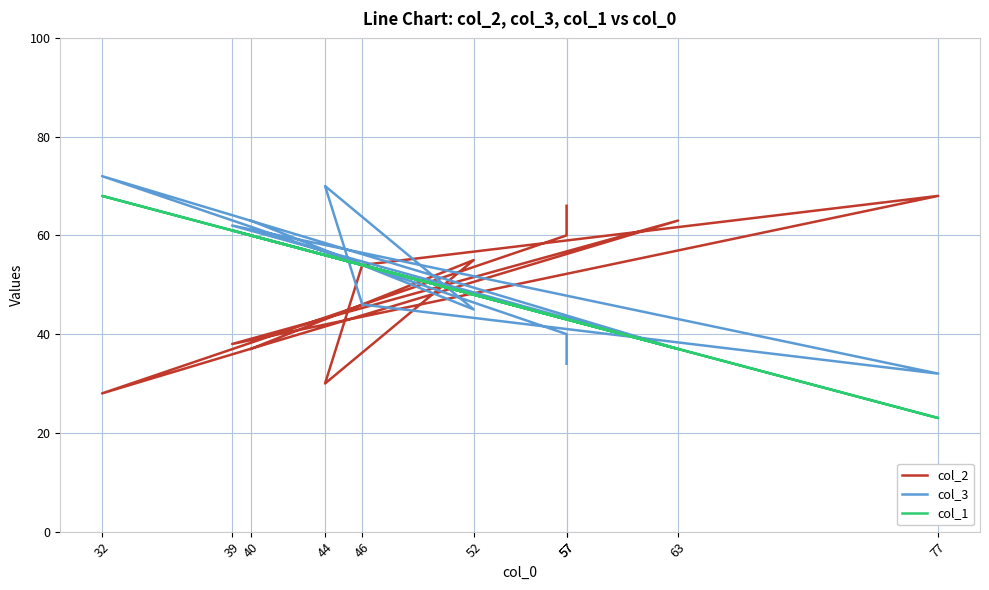

What is the average value of the col_1 series?

49